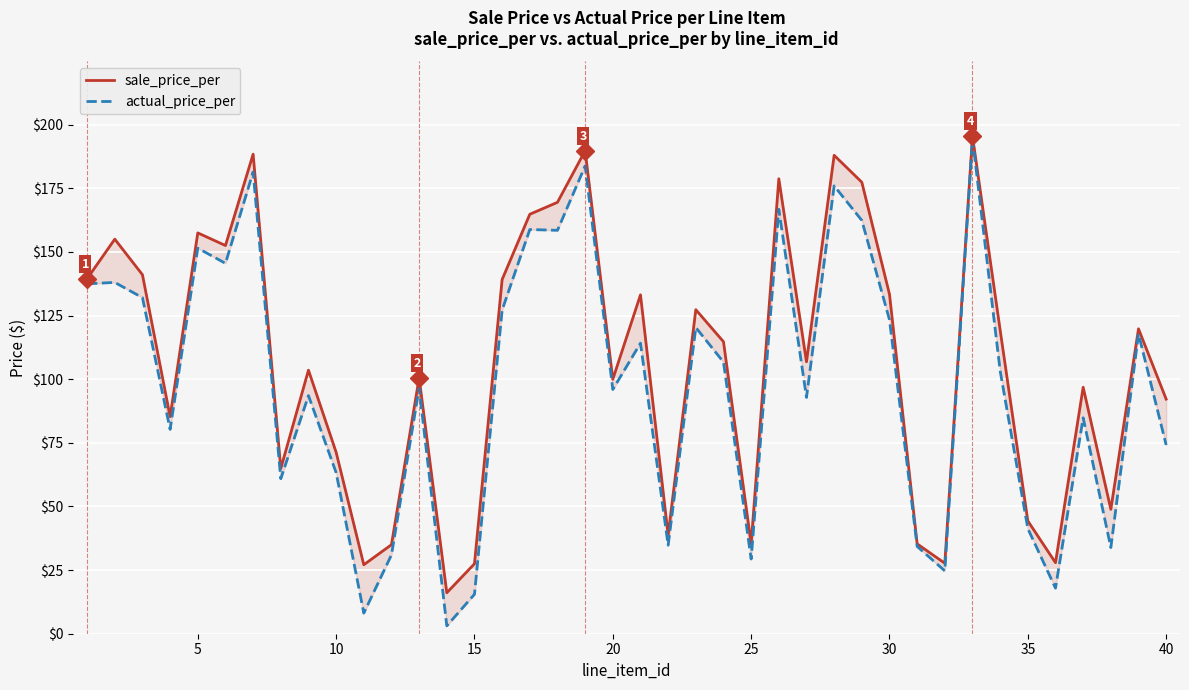

The sale_price_per series shows 70.5 at 23. True or false?

False